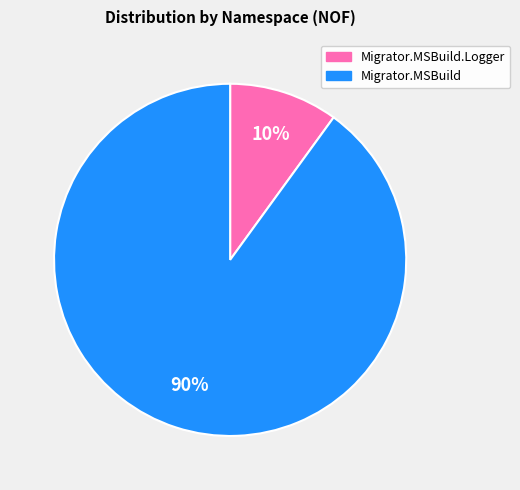

Count the number of slices in the pie.

2